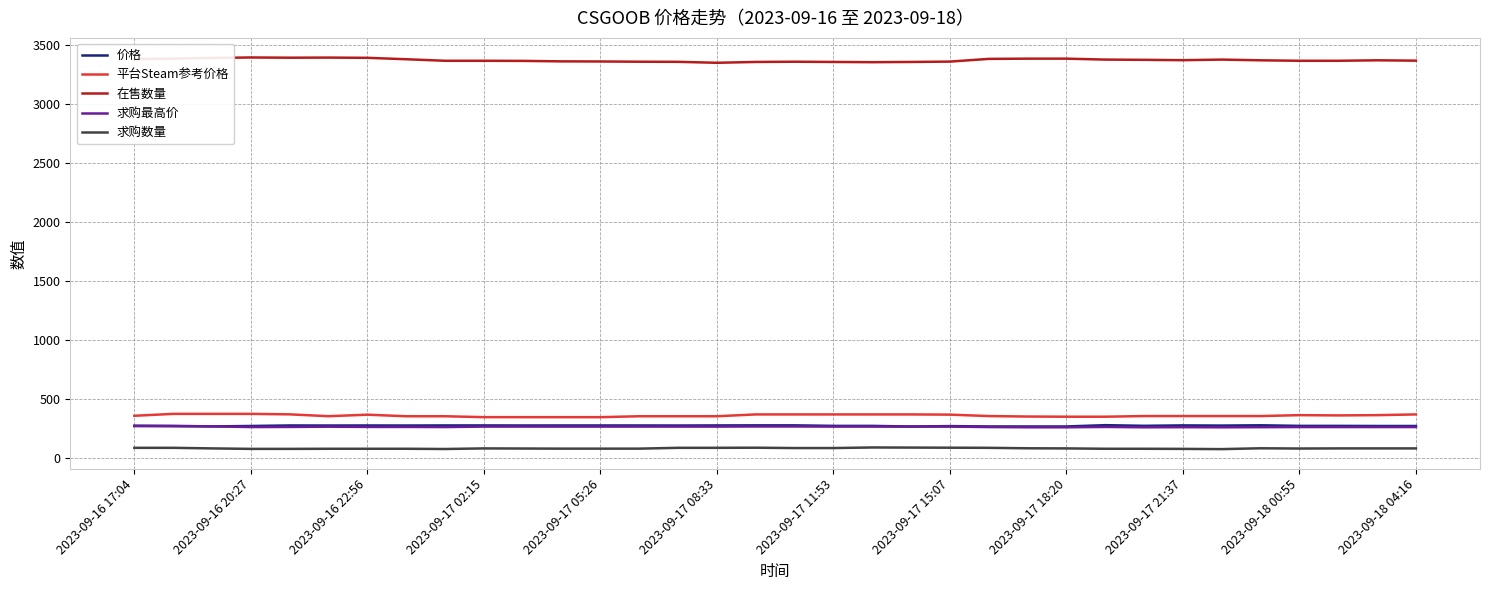

What are all the series names shown in the legend?

价格, 平台Steam参考价格, 在售数量, 求购最高价, 求购数量